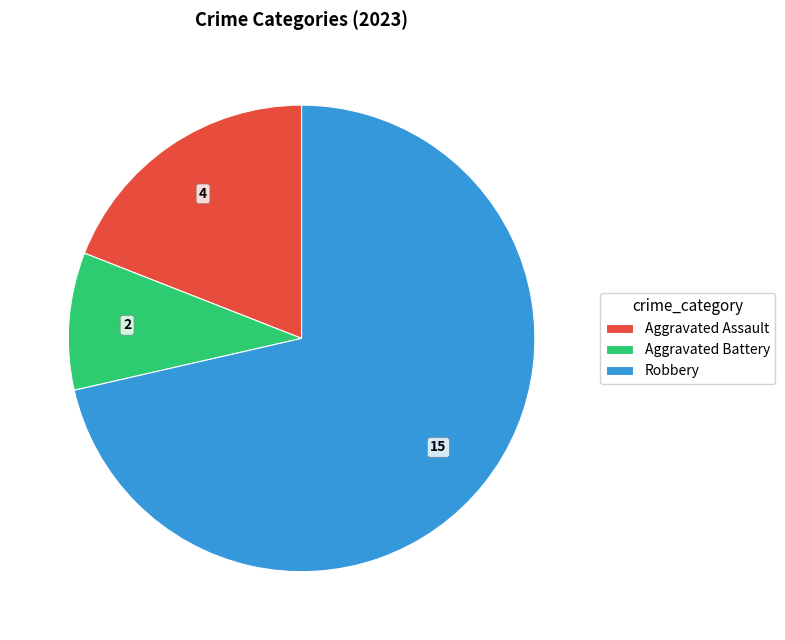

What is the smallest slice in the pie chart?

Aggravated Battery